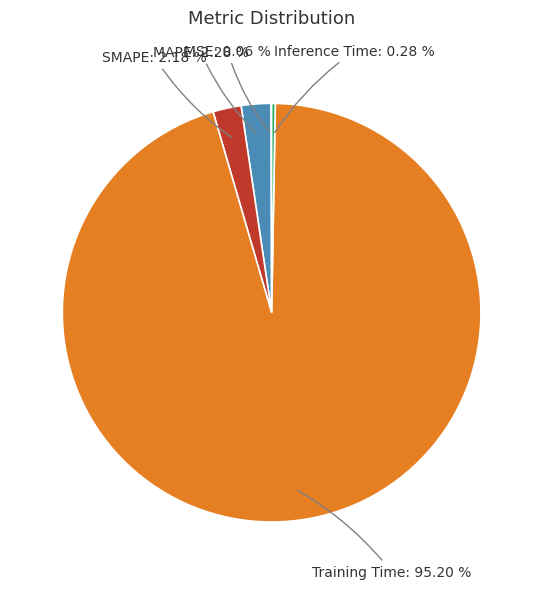

Is there any slice that represents more than half of the pie?

Yes